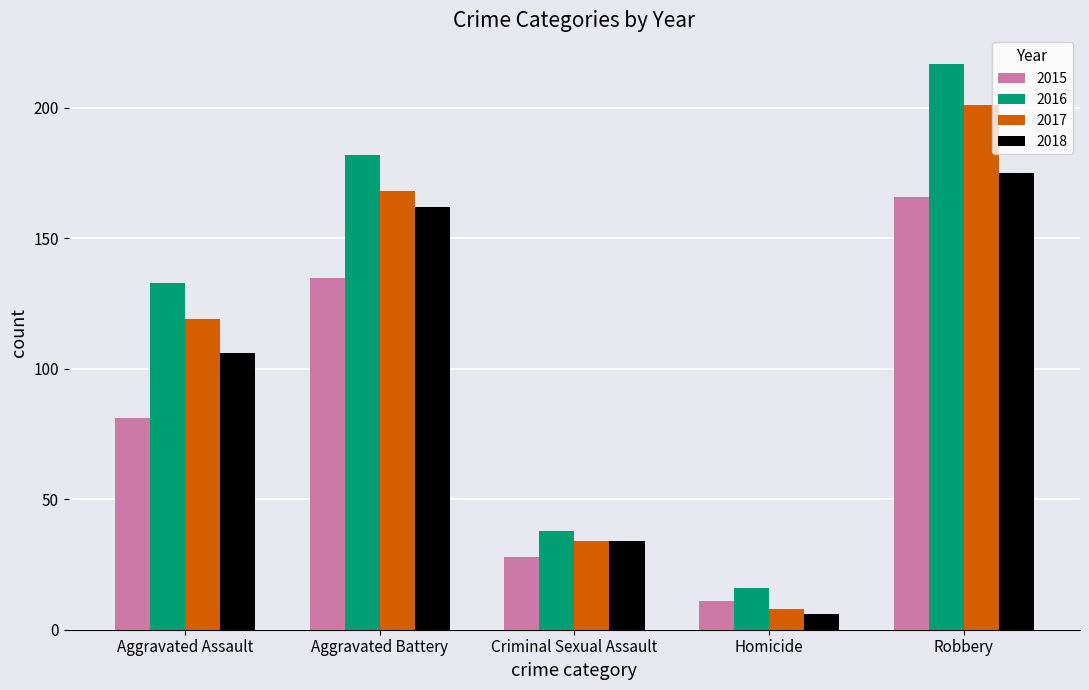

How many 2016 values are between 38 and 182?

3